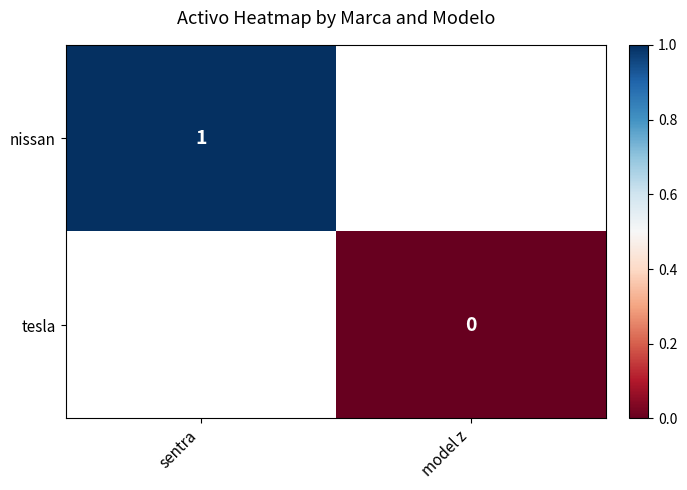

The nissan series shows 1 at sentra. True or false?

True